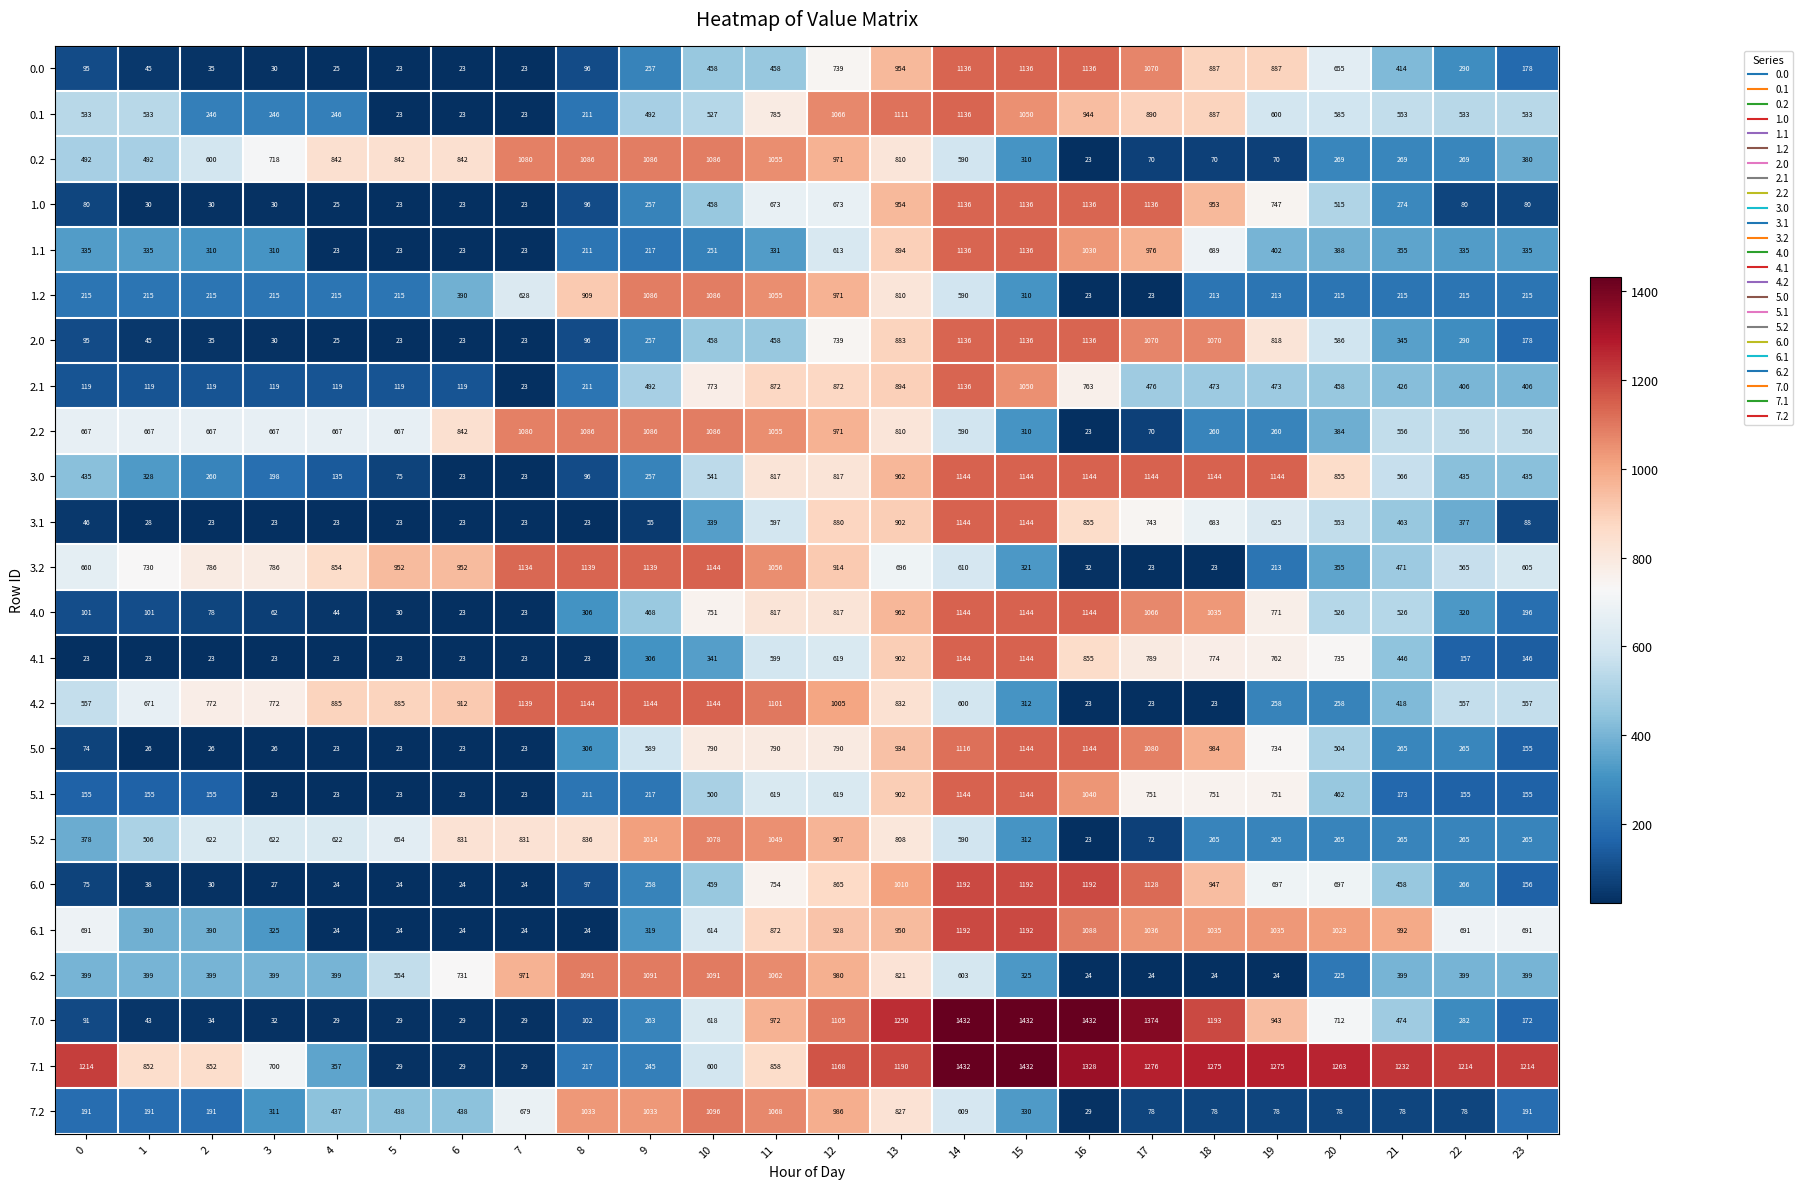

How many categories are shown in the chart?

24